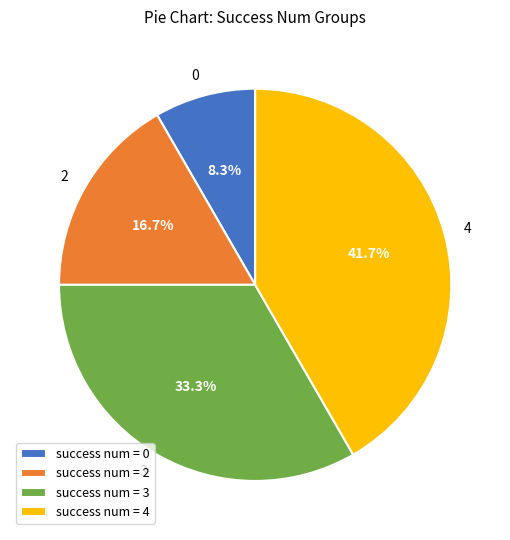

Which has a higher value, 2 or 4?

4